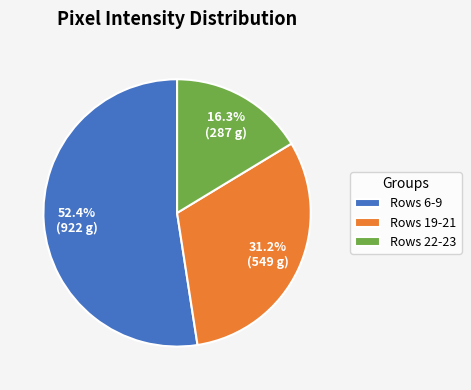

Rank the categories by value from lowest to highest.

Rows 22-23, Rows 19-21, Rows 6-9